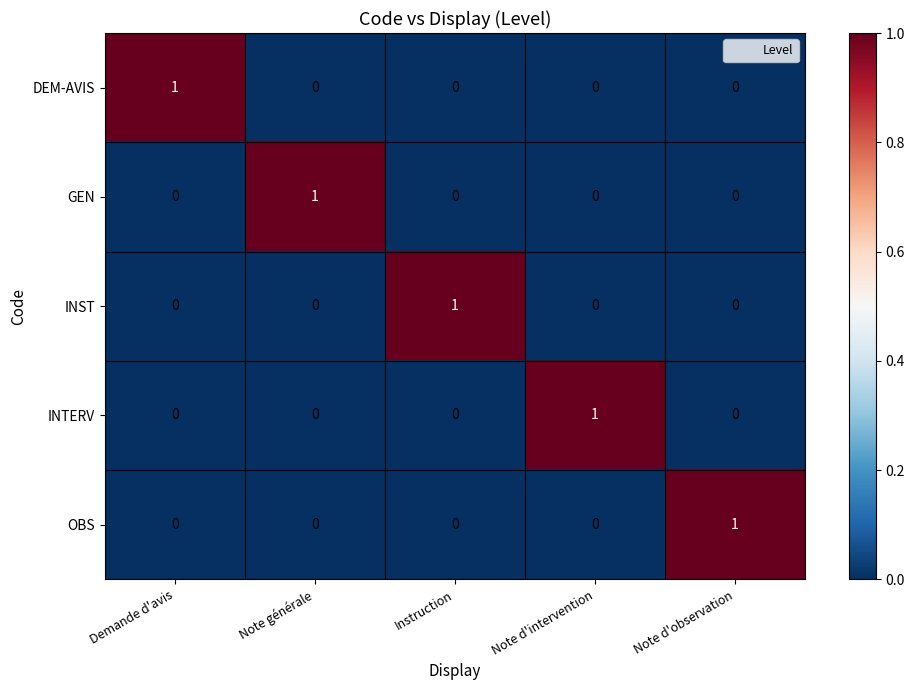

Count the DEM-AVIS values in the range 0 to 1.

5